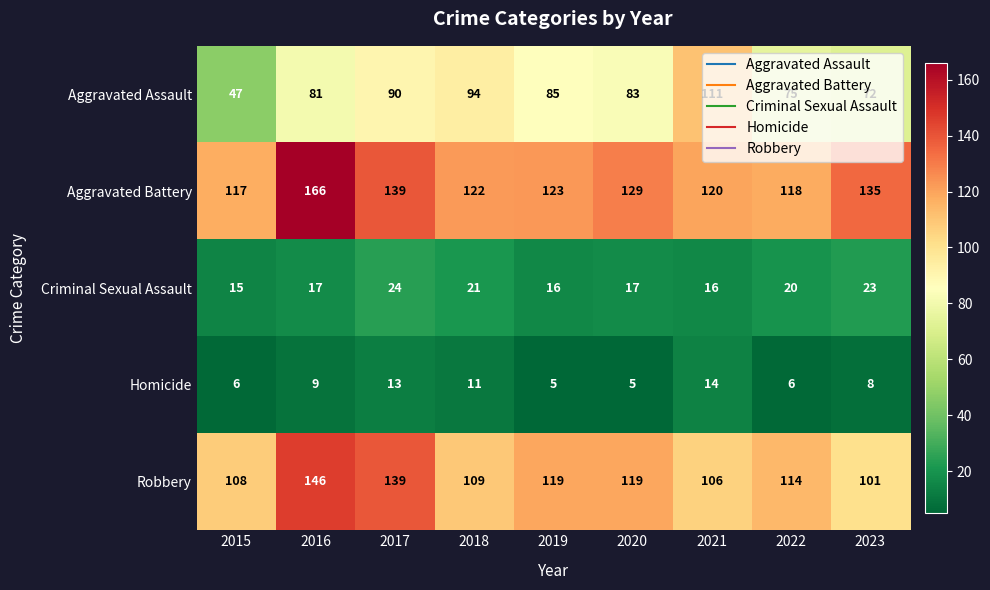

The Homicide series shows 1 at 2022. True or false?

False